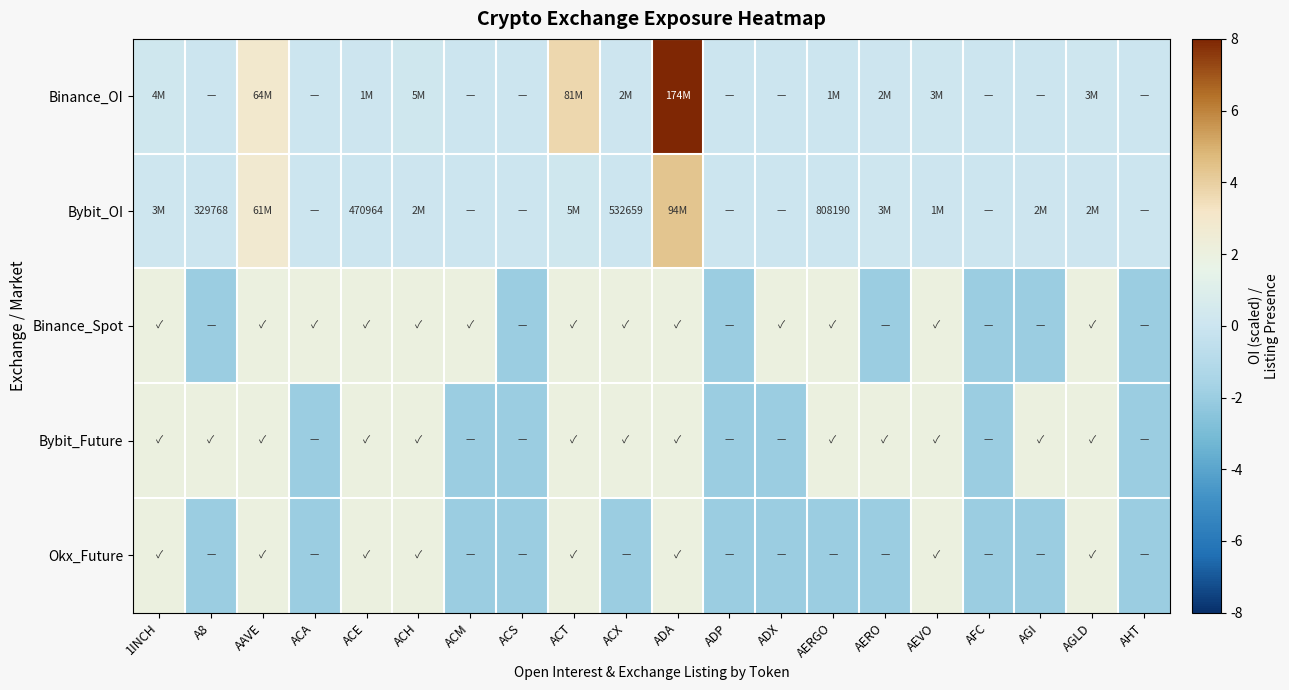

What is the spread (max minus min) of values at ACT?

3.5